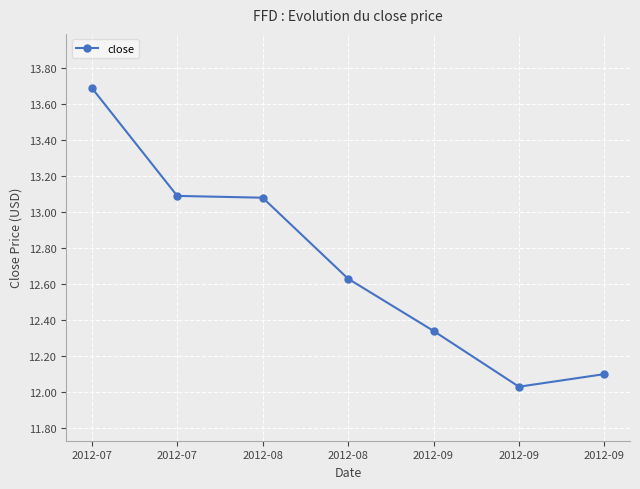

List the labels in order of value, smallest first.

2012-09, 2012-09, 2012-09, 2012-08, 2012-08, 2012-07, 2012-07